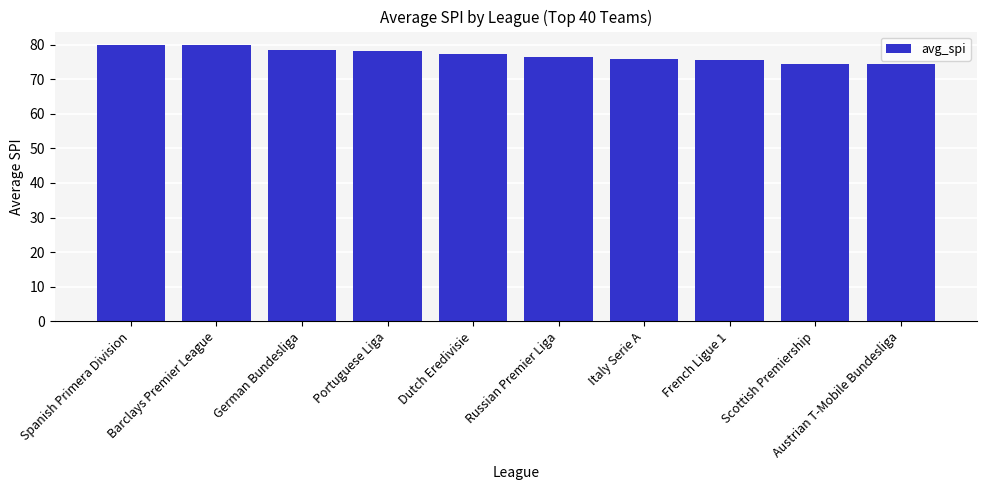

What is the smallest value displayed?

74.3